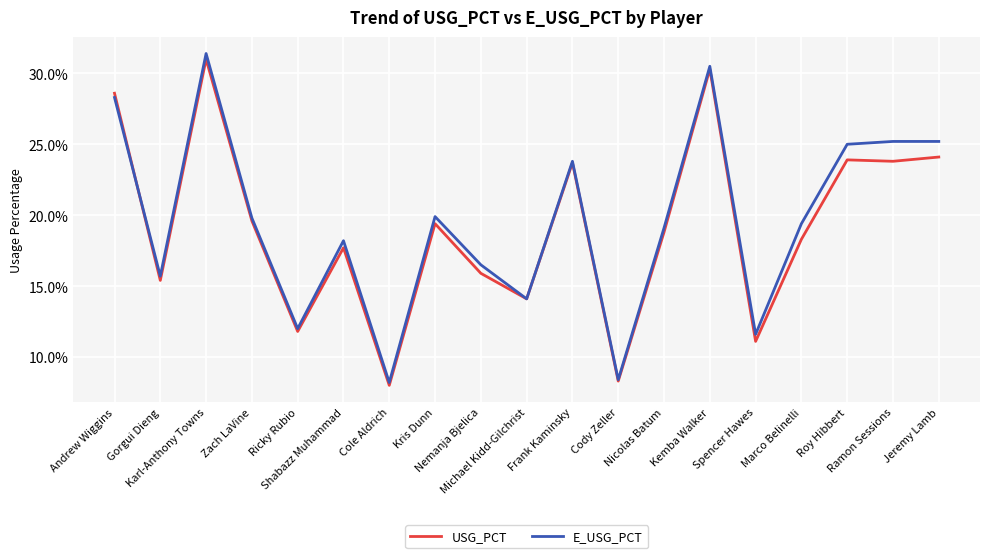

Count the E_USG_PCT values in the range 0 to 1.

19